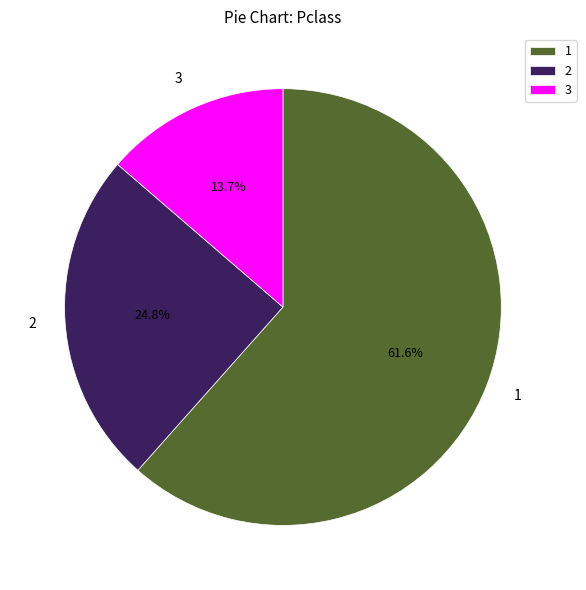

What is the majority slice?

1